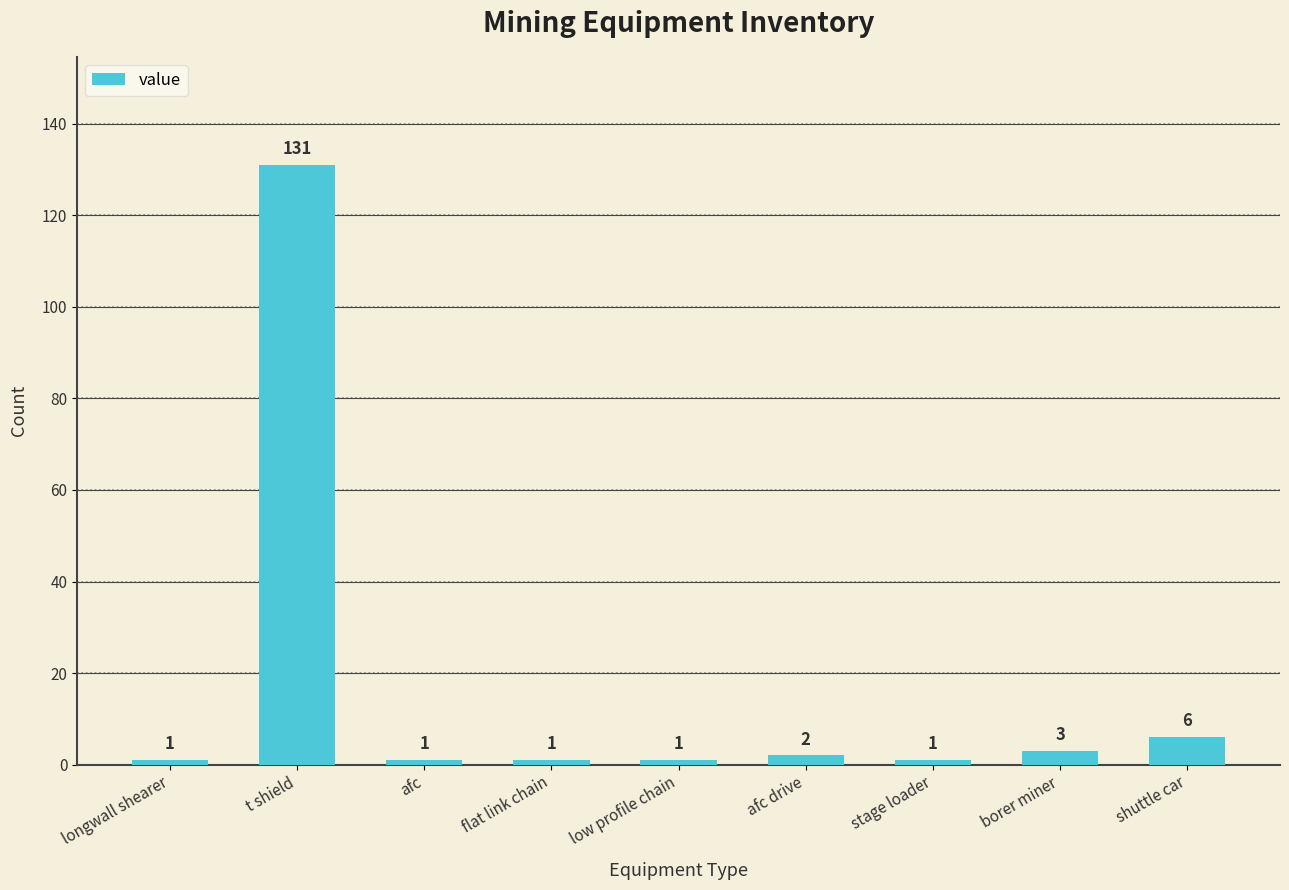

Reading left to right, what are all the values shown in this chart?

1	131	1	1	1	2	1	3	6